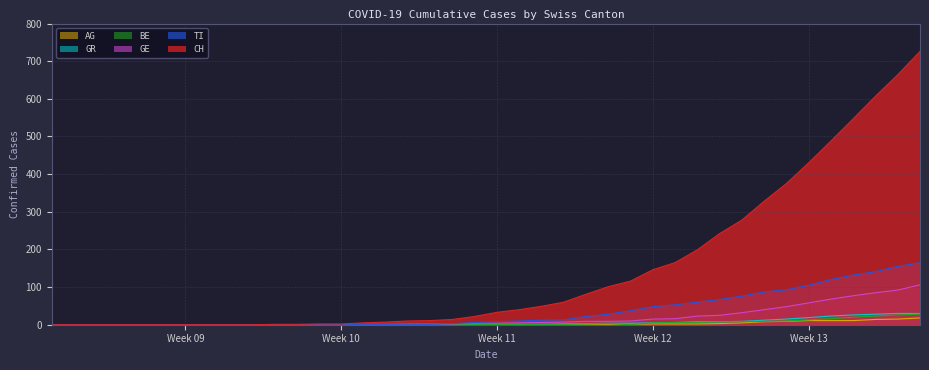

What is the sum of all CH values?

5750